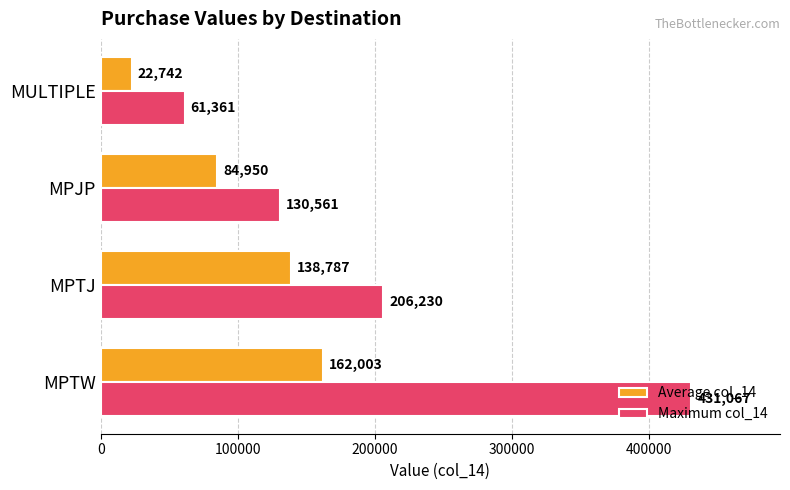

At which label is Maximum col_14 closest to 246213?

MPTJ